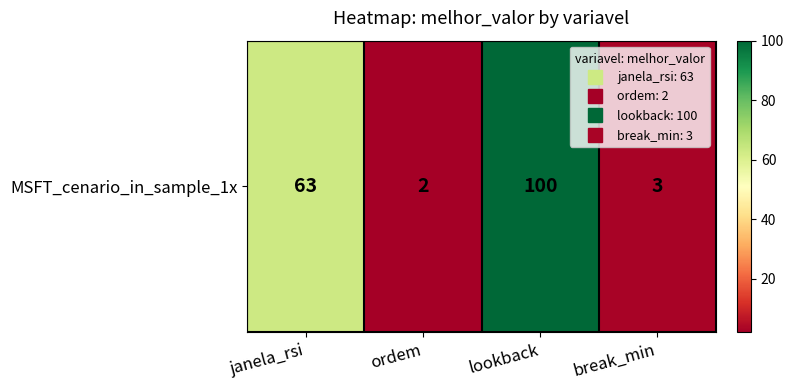

What is the minimum value shown in the chart?

2